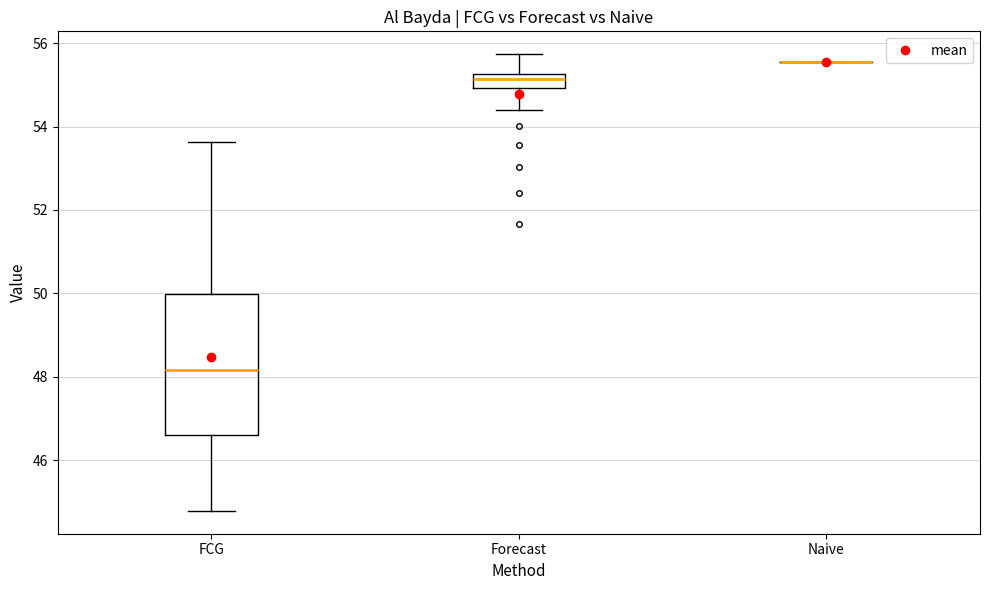

Which box is the tallest, from its lower edge to its upper edge?

FCG